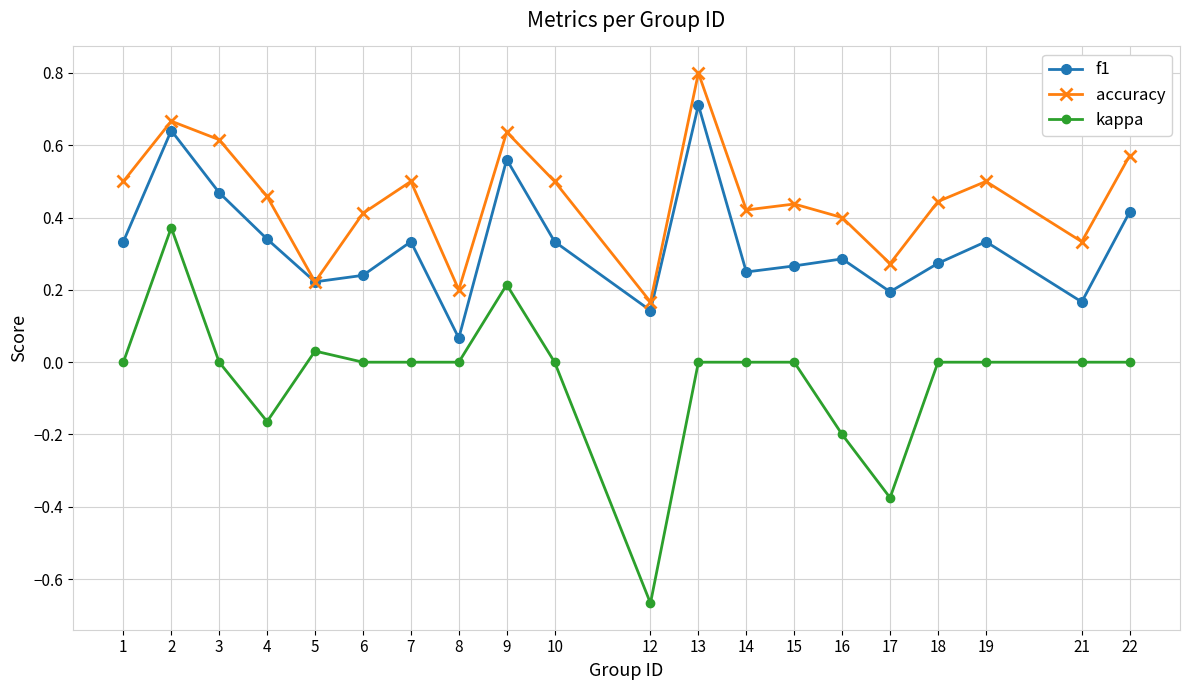

True or false: accuracy and kappa intersect in this chart.

False